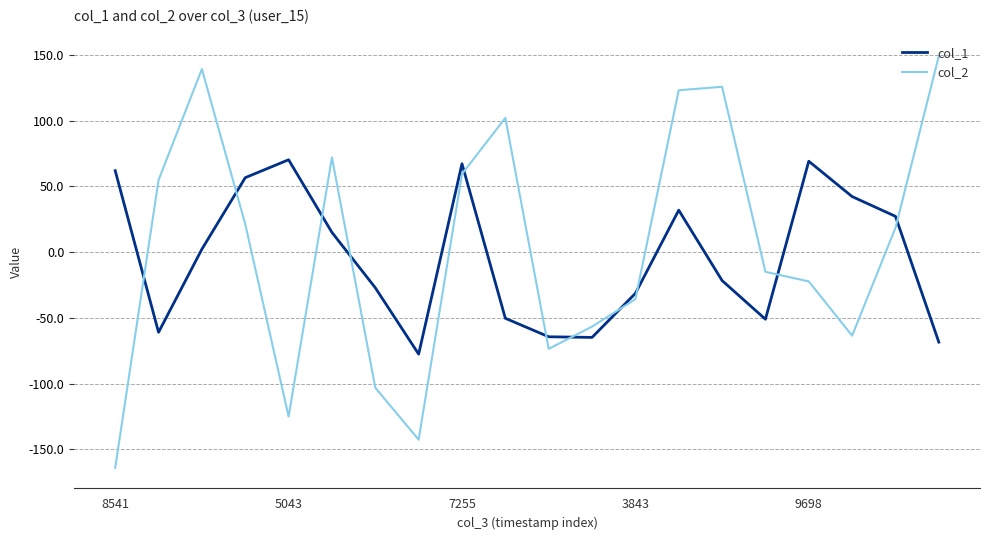

What is the minimum value for col_1?

-77.5